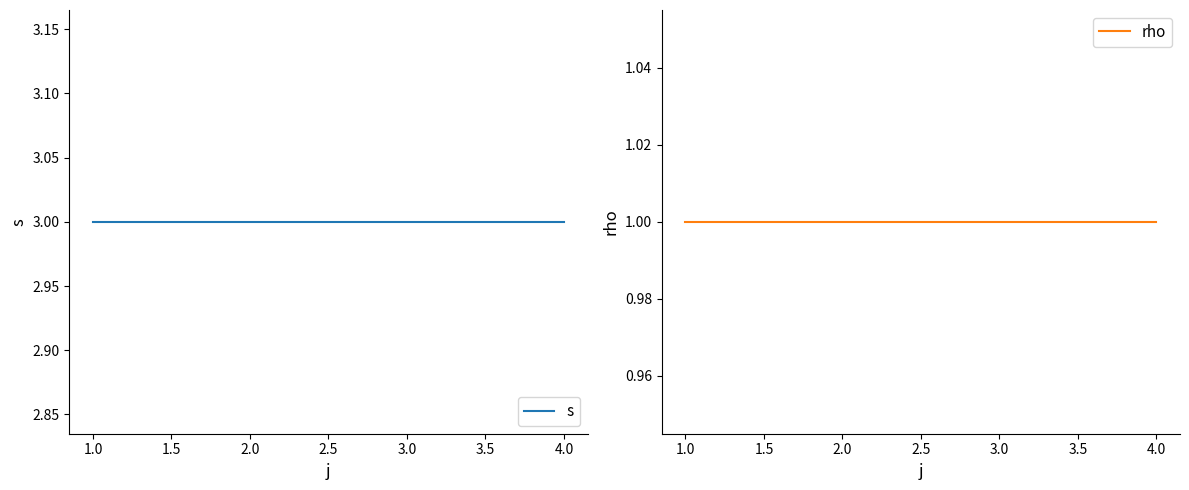

What is the sum of all rho values?

4